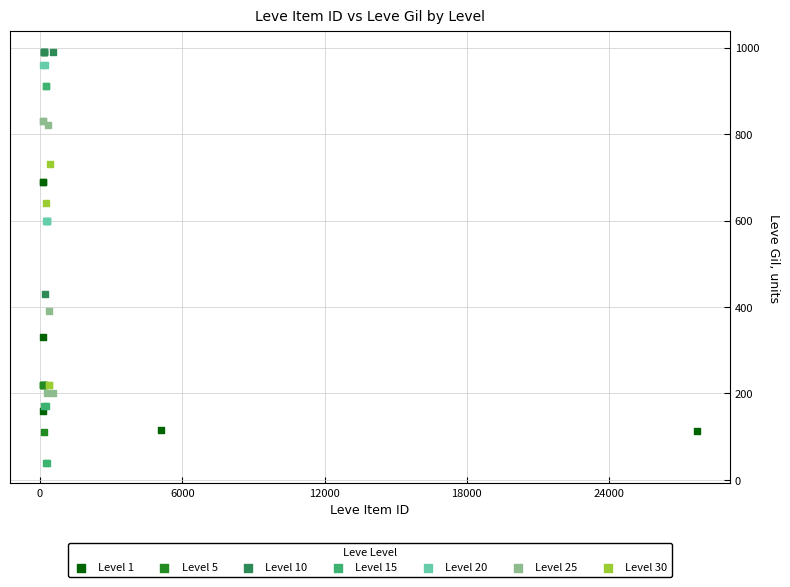

Which series contains the lowest Y value?

Level 15